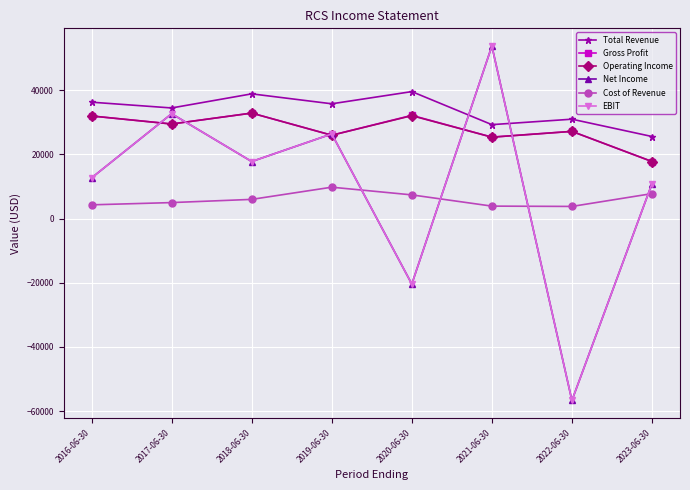

Is it true that Net Income equals 7277 at 2023-06-30?

False